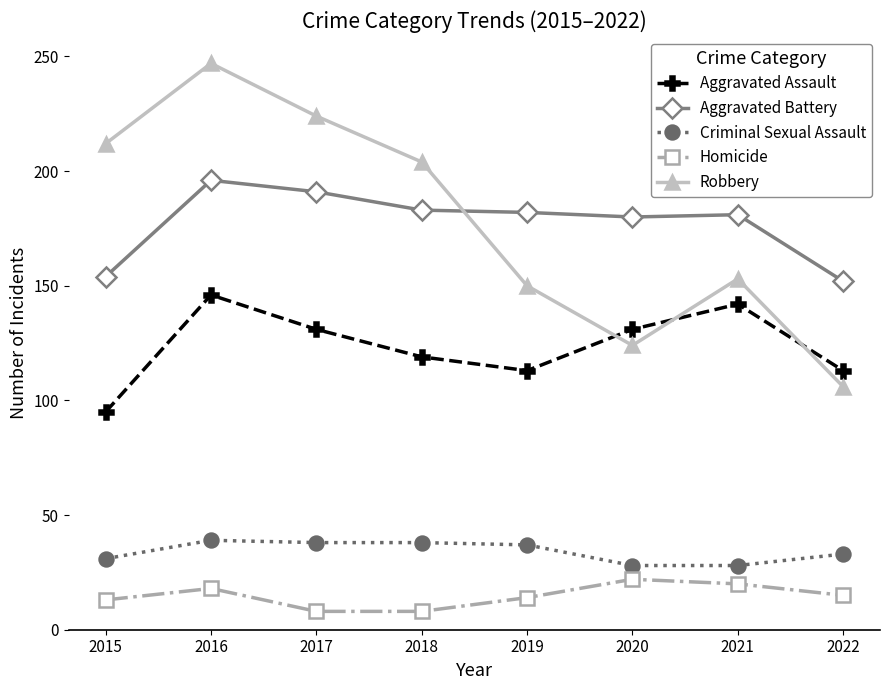

True or false: Robbery and Homicide cross at least once.

False